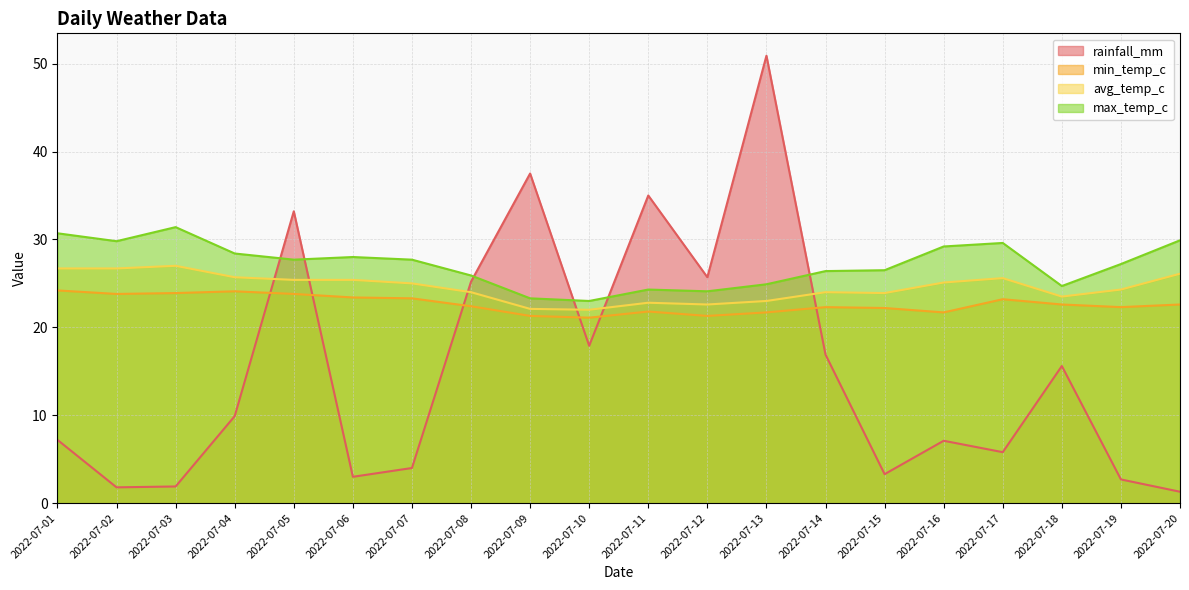

At which category is the sum across all series the highest?

2022-07-13